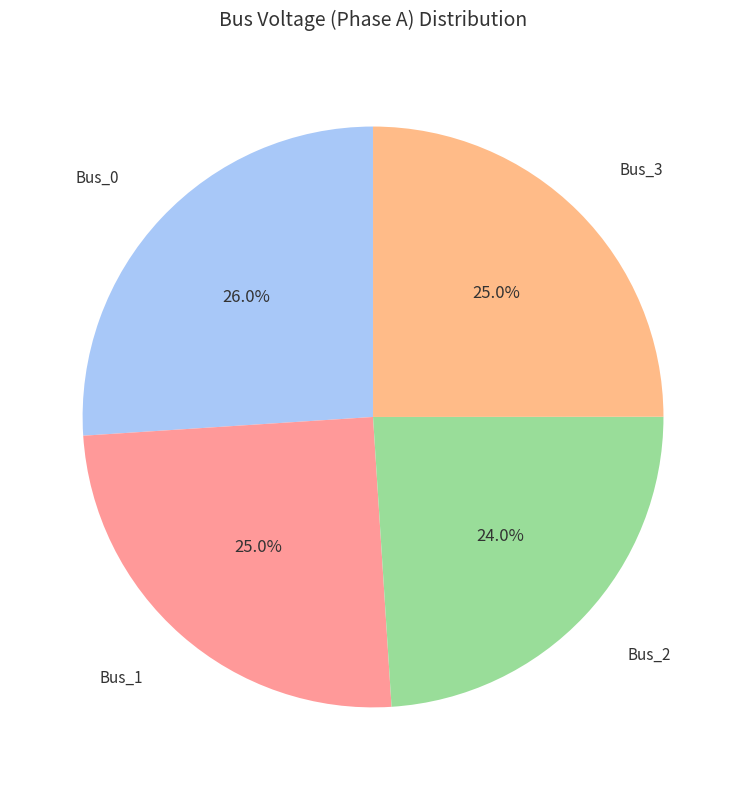

Rank the categories by value from highest to lowest.

Bus_0, Bus_1, Bus_3, Bus_2